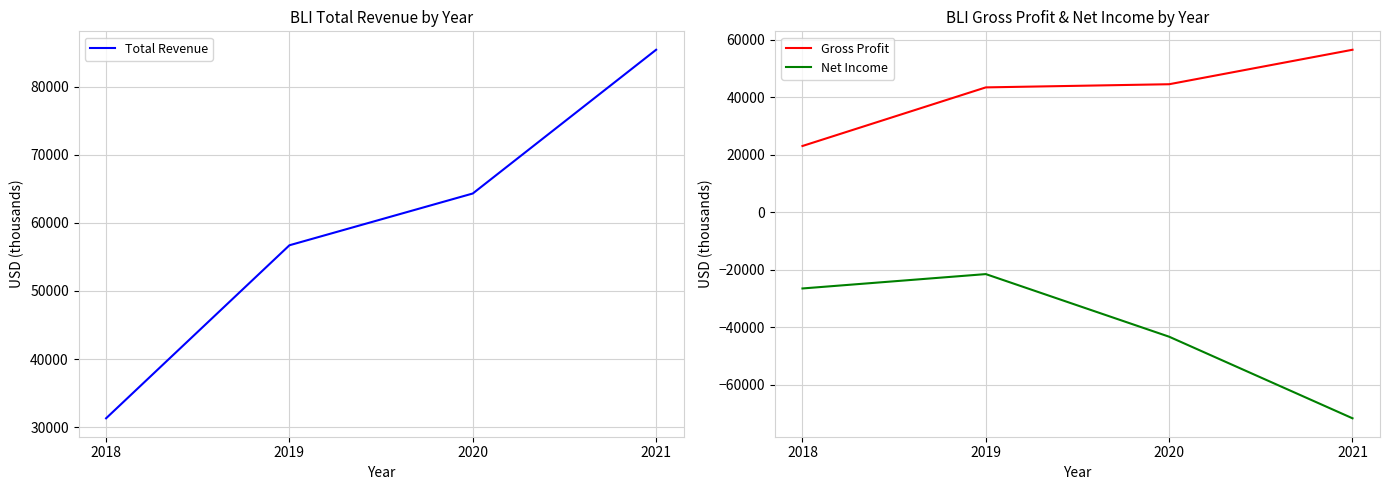

At which category does the chart reach its peak across all series?

2021